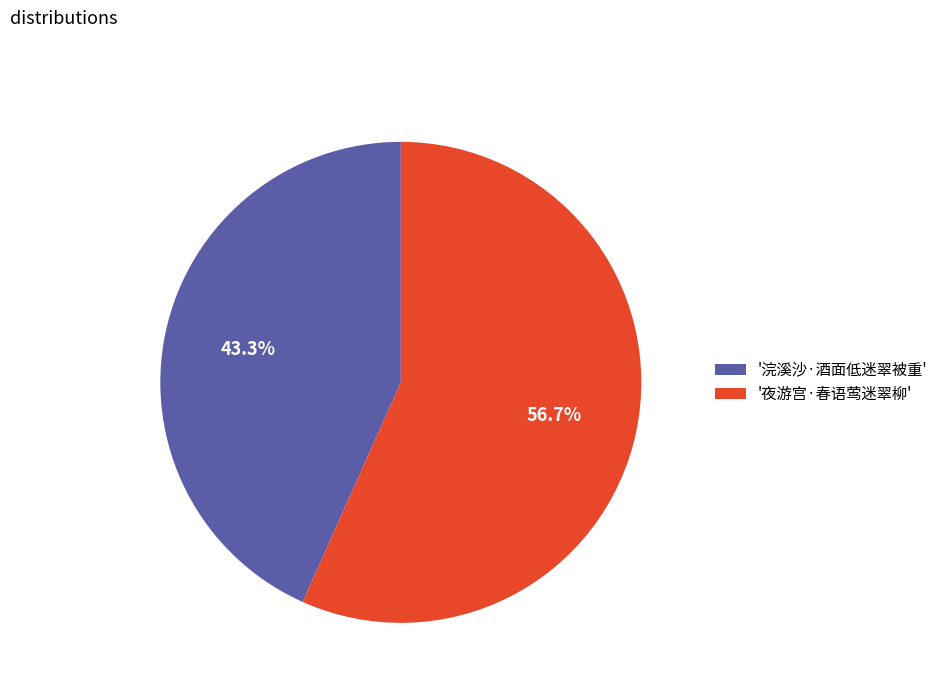

Which category accounts for the majority?

'夜游宫·春语莺迷翠柳'